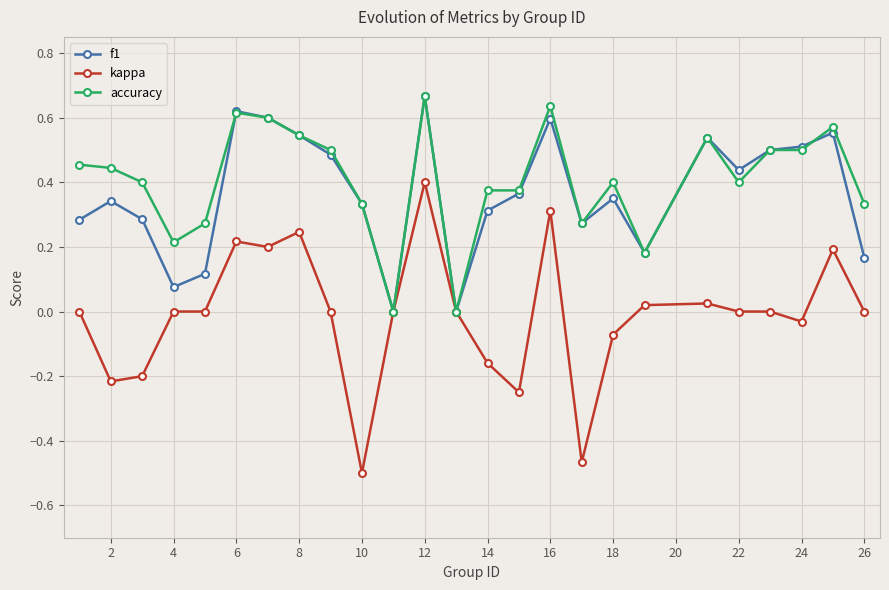

Which series has the largest range (max minus min)?

kappa